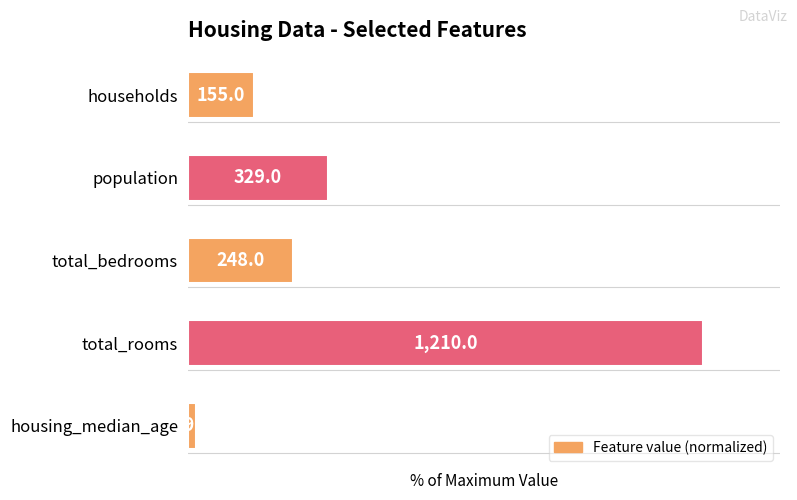

Does the chart contain any negative values?

No